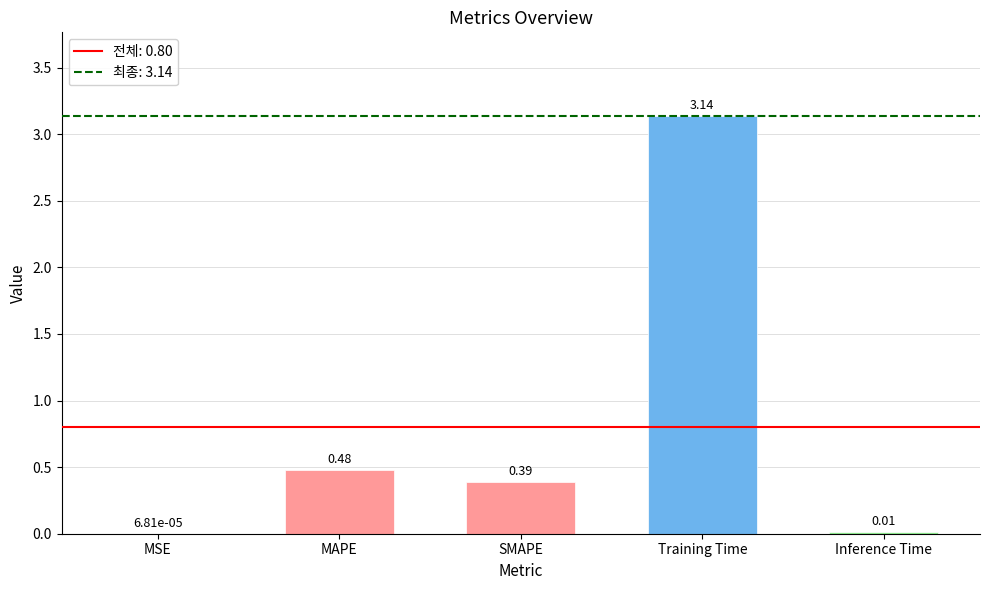

How many series are shown in this chart?

1